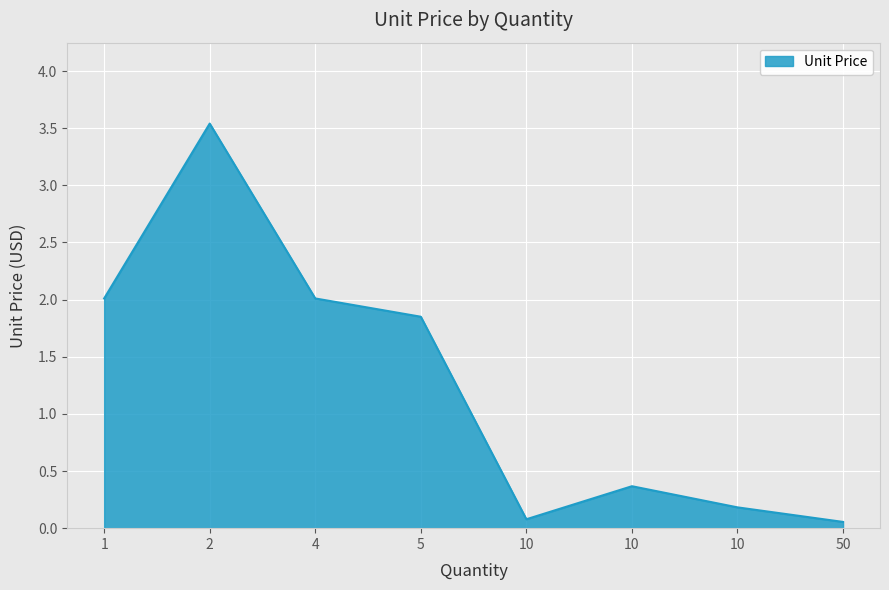

How many lines are shown in the chart?

1